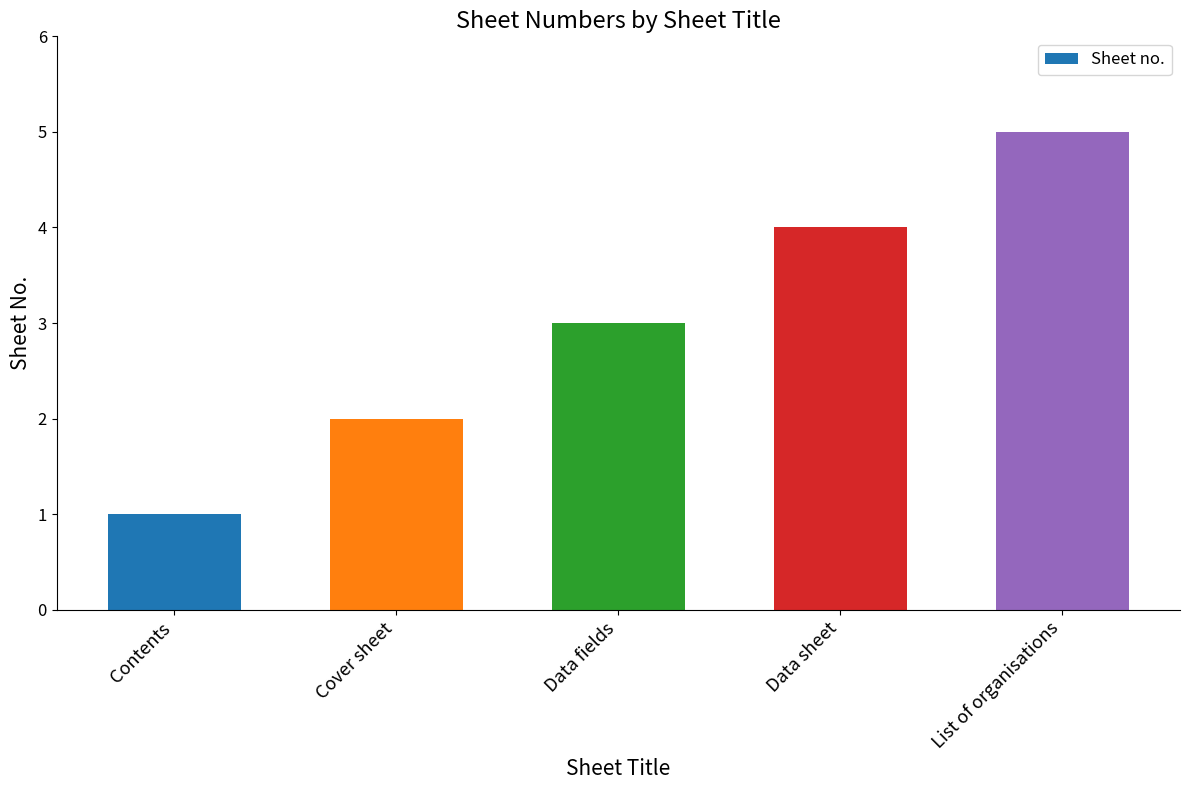

How many values are between 2 and 4?

3